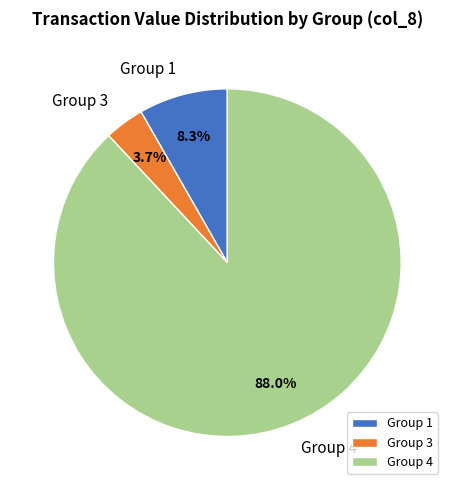

Rank the categories by value from lowest to highest.

Group 3, Group 1, Group 4